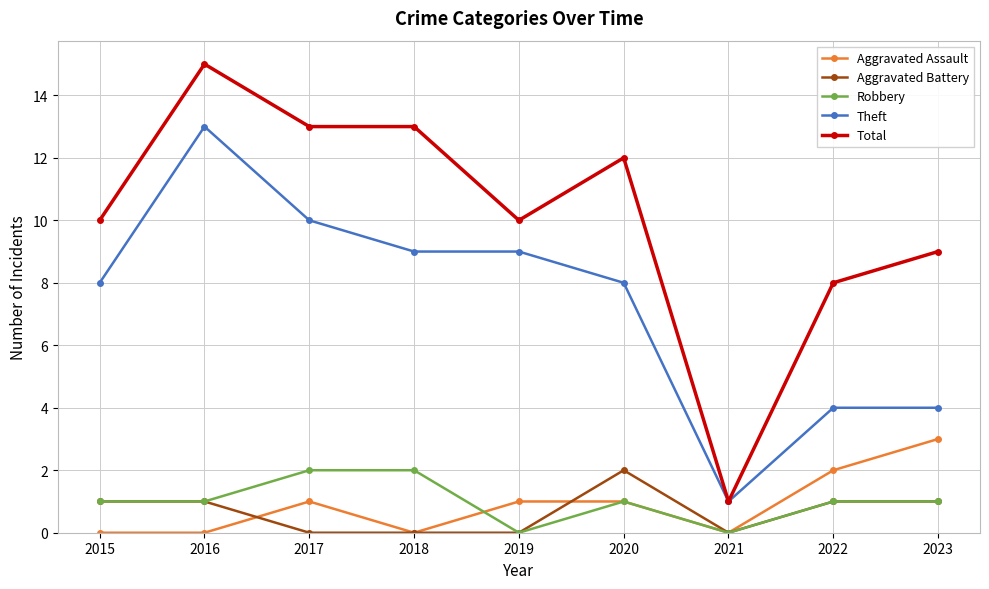

What are all the series names shown in the legend?

Aggravated Assault, Aggravated Battery, Robbery, Theft, Total